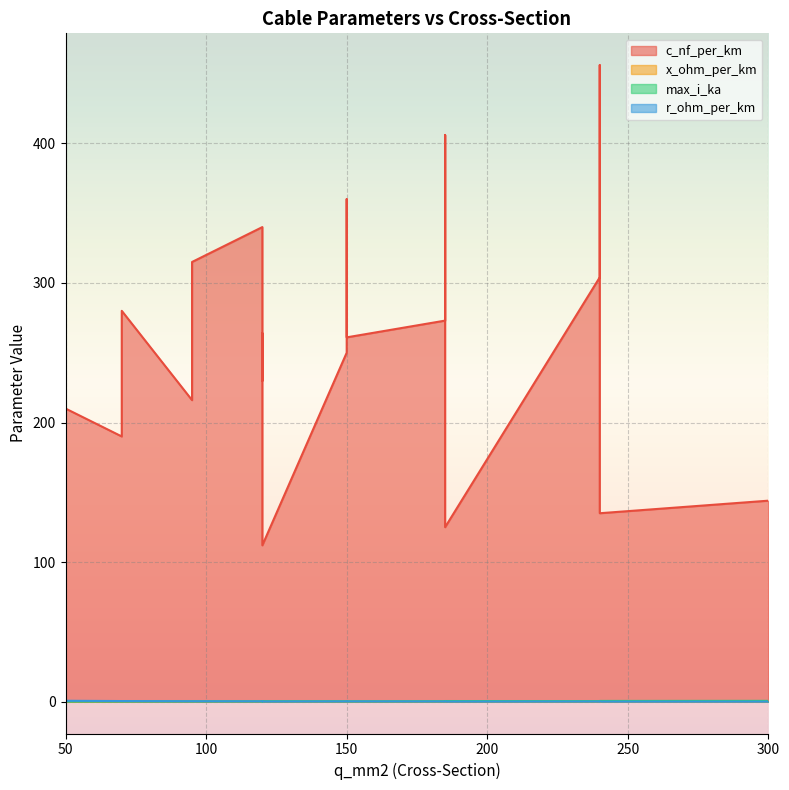

What are all the series names shown in the legend?

c_nf_per_km, x_ohm_per_km, max_i_ka, r_ohm_per_km